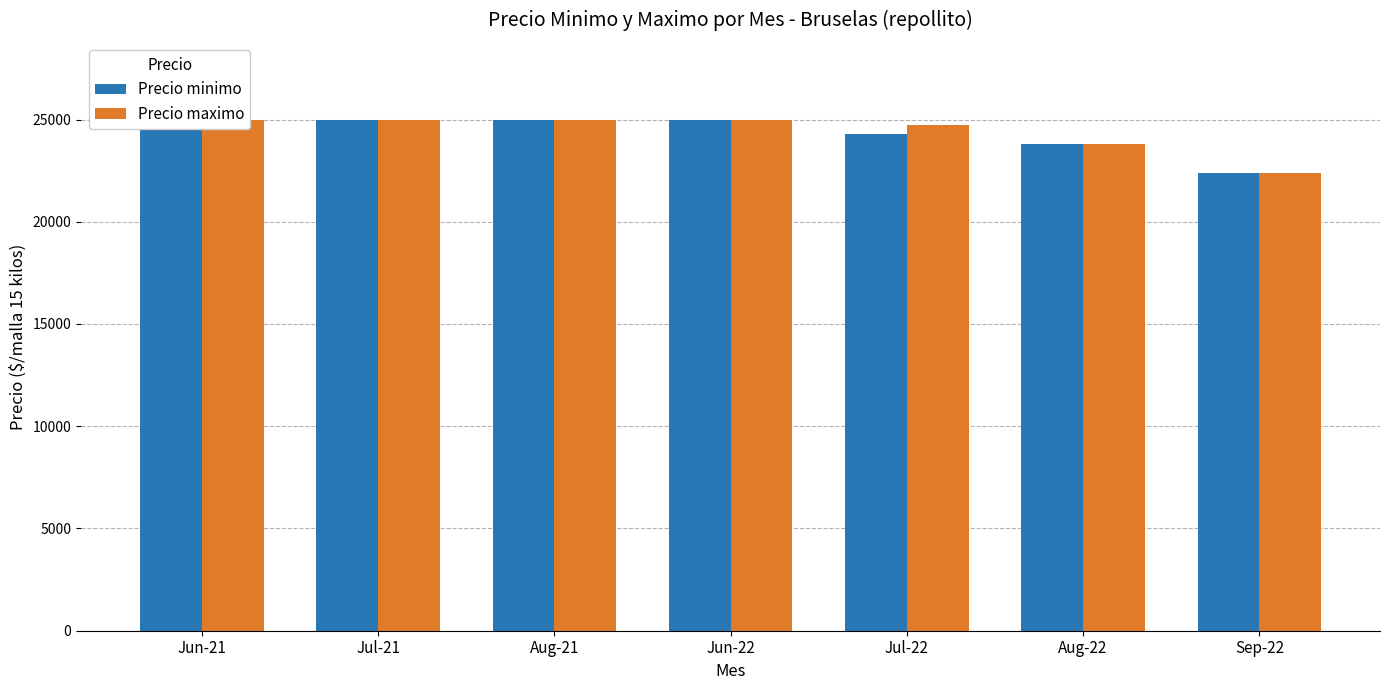

What is the minimum value for Precio minimo?

22400